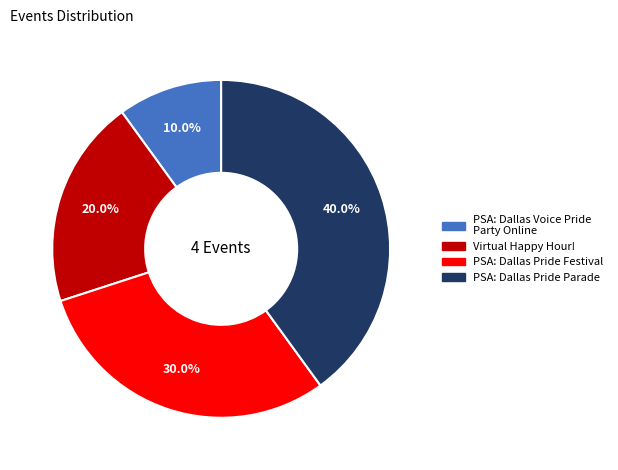

Rank the categories by value from lowest to highest.

PSA: Dallas Voice Pride Party Online, Virtual Happy Hour!, PSA: Dallas Pride Festival, PSA: Dallas Pride Parade